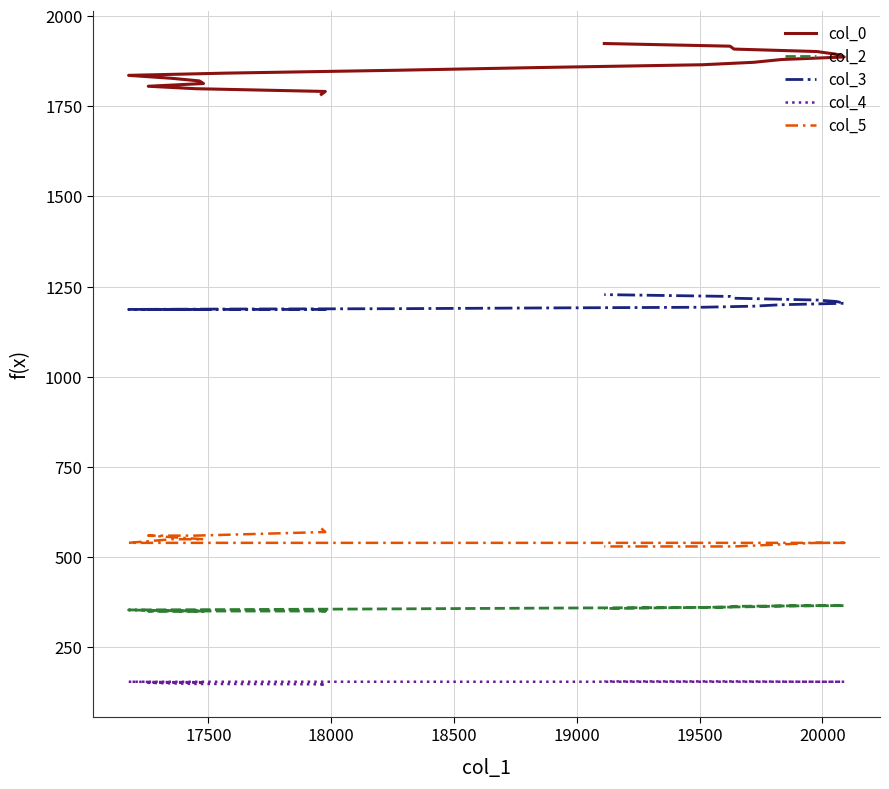

What is the highest value of the col_3 series?

1228.0